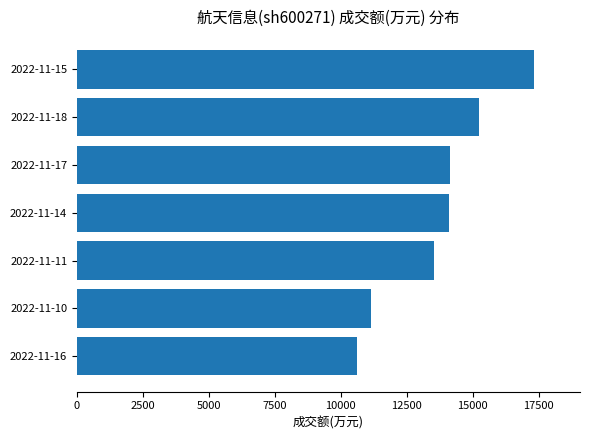

The value at 2022-11-16 is 2355. True or false?

False